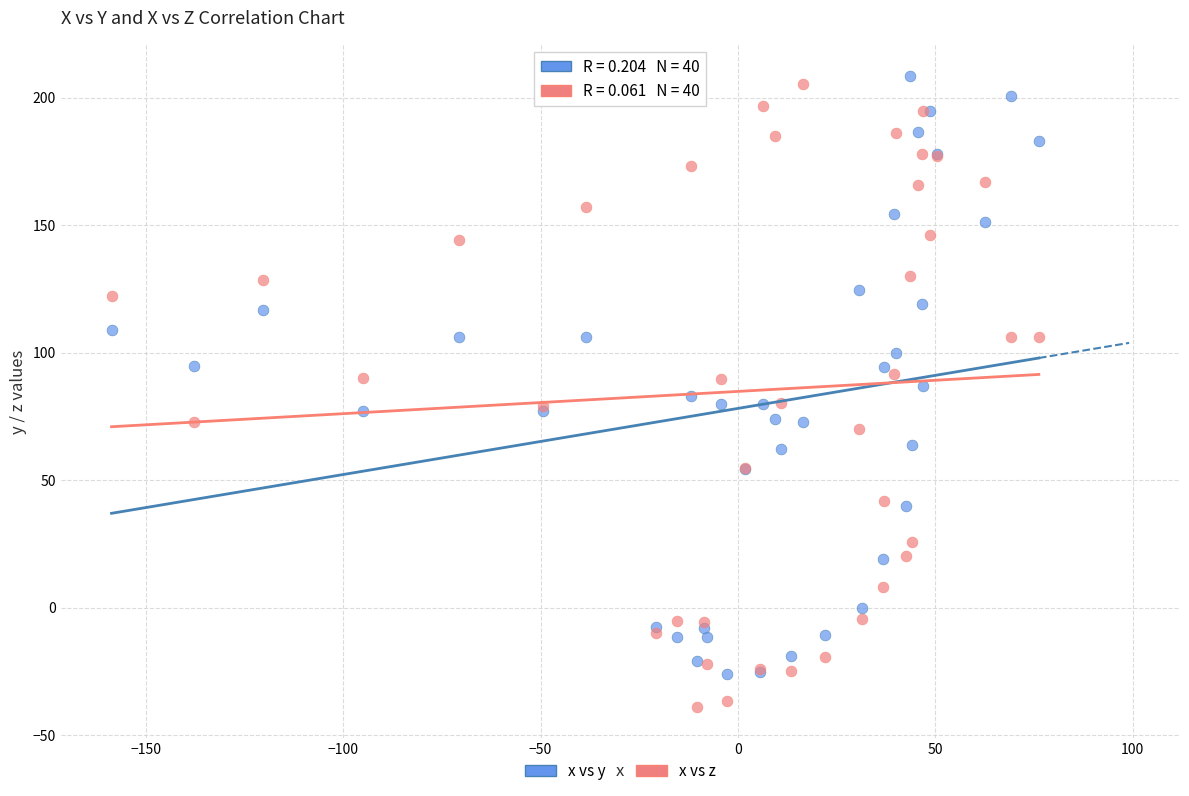

Which series reaches the minimum Y coordinate?

x vs z